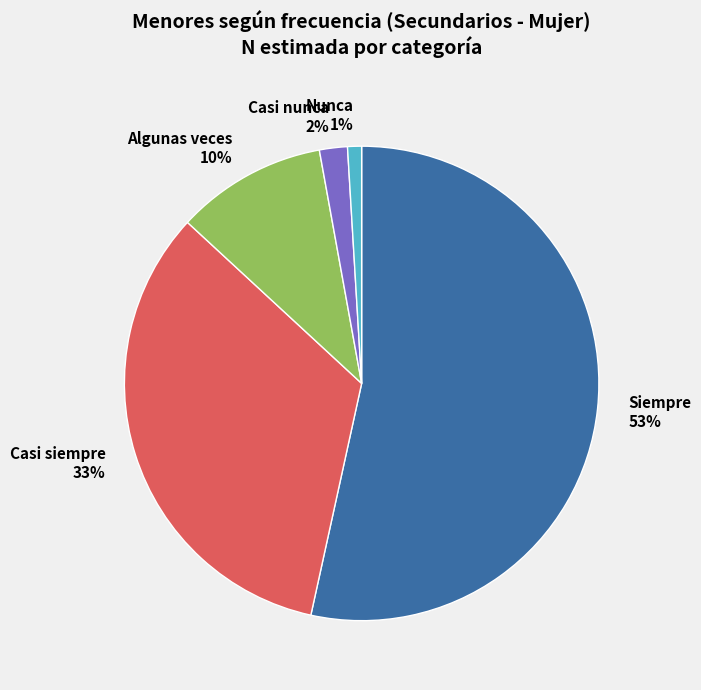

Does any single category account for the majority?

Yes